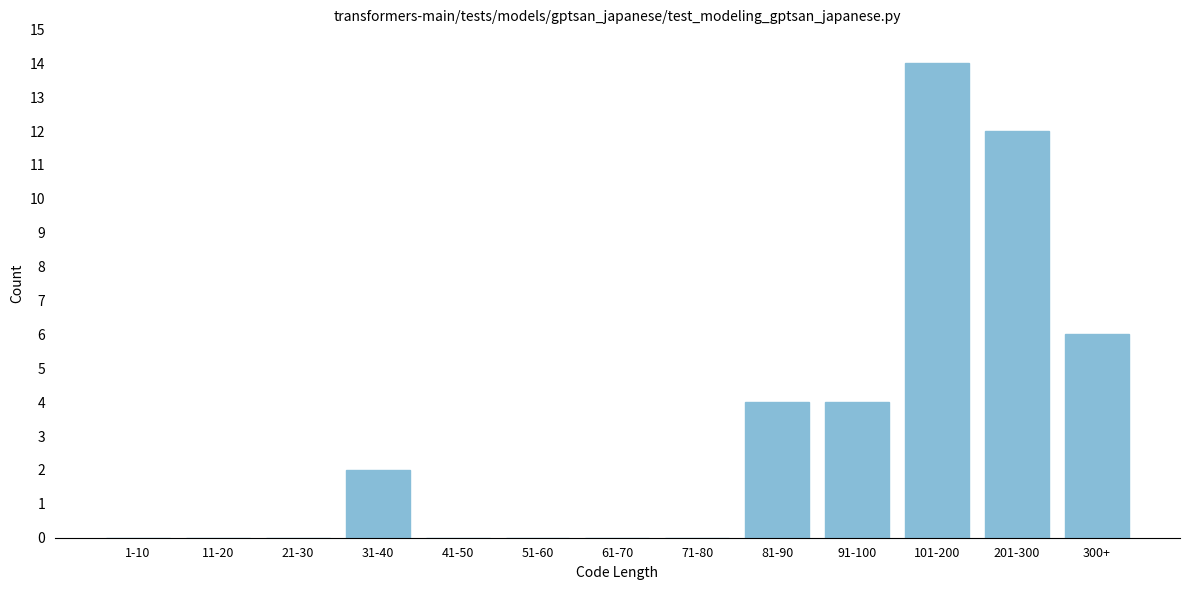

Reading right to left, extract all data points from this chart.

300+=6	201-300=12	101-200=14	91-100=4	81-90=4	71-80=0	61-70=0	51-60=0	41-50=0	31-40=2	21-30=0	11-20=0	1-10=0